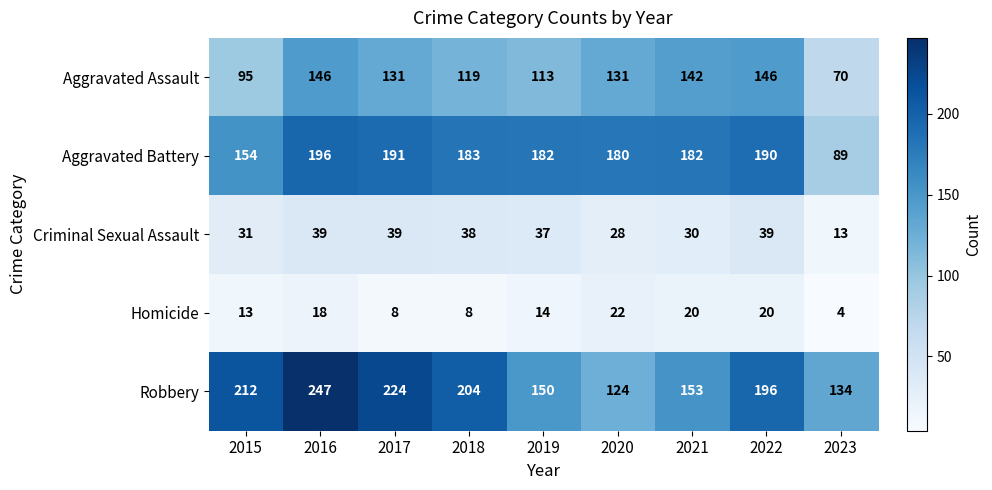

What is the total value across all series at 2018?

552